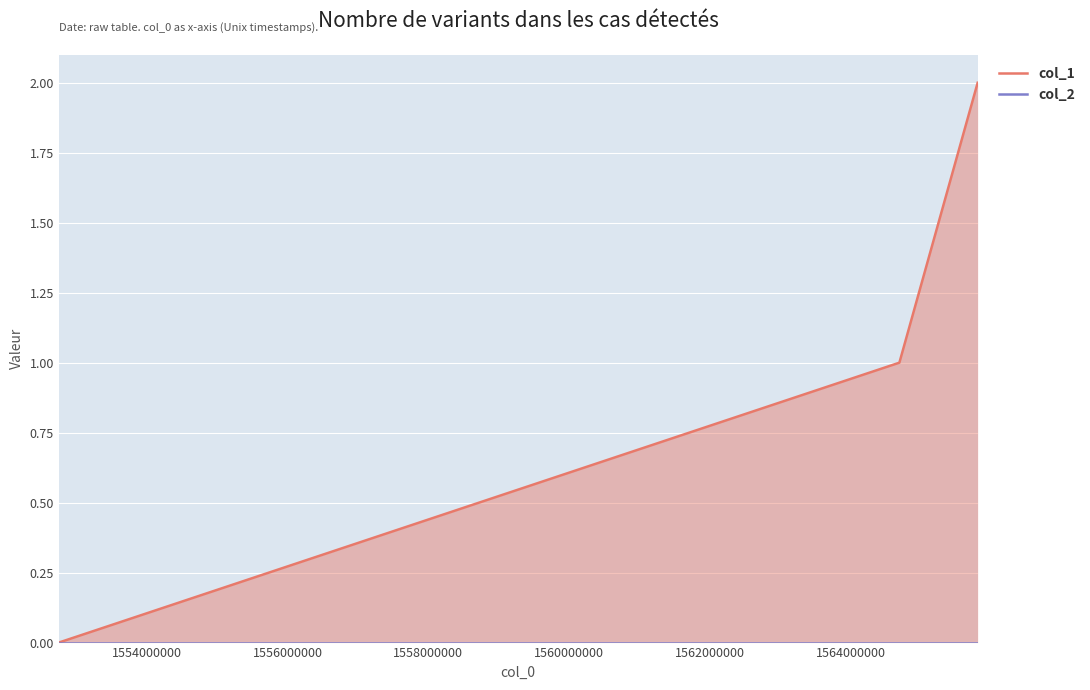

The col_2 series shows 0 at 1554000000. True or false?

True